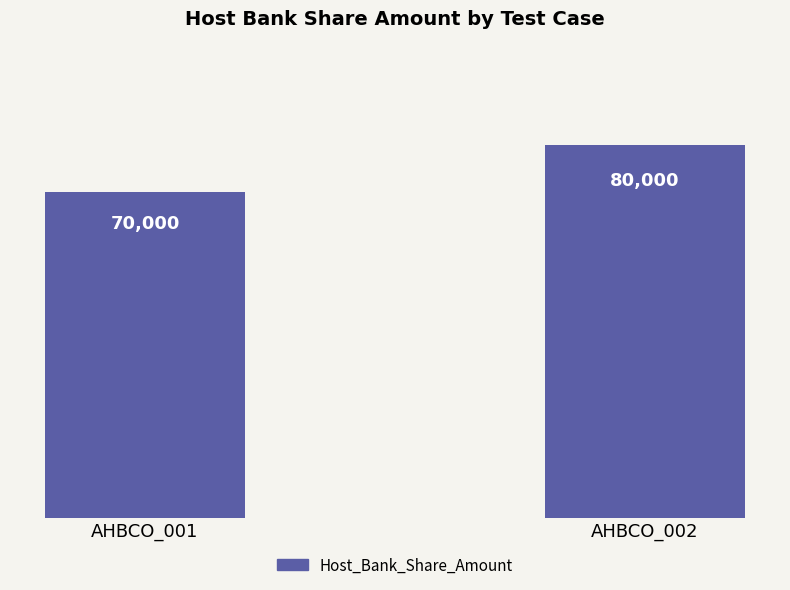

Reading left to right, list all the values displayed in this chart.

AHBCO_001=70000	AHBCO_002=80000